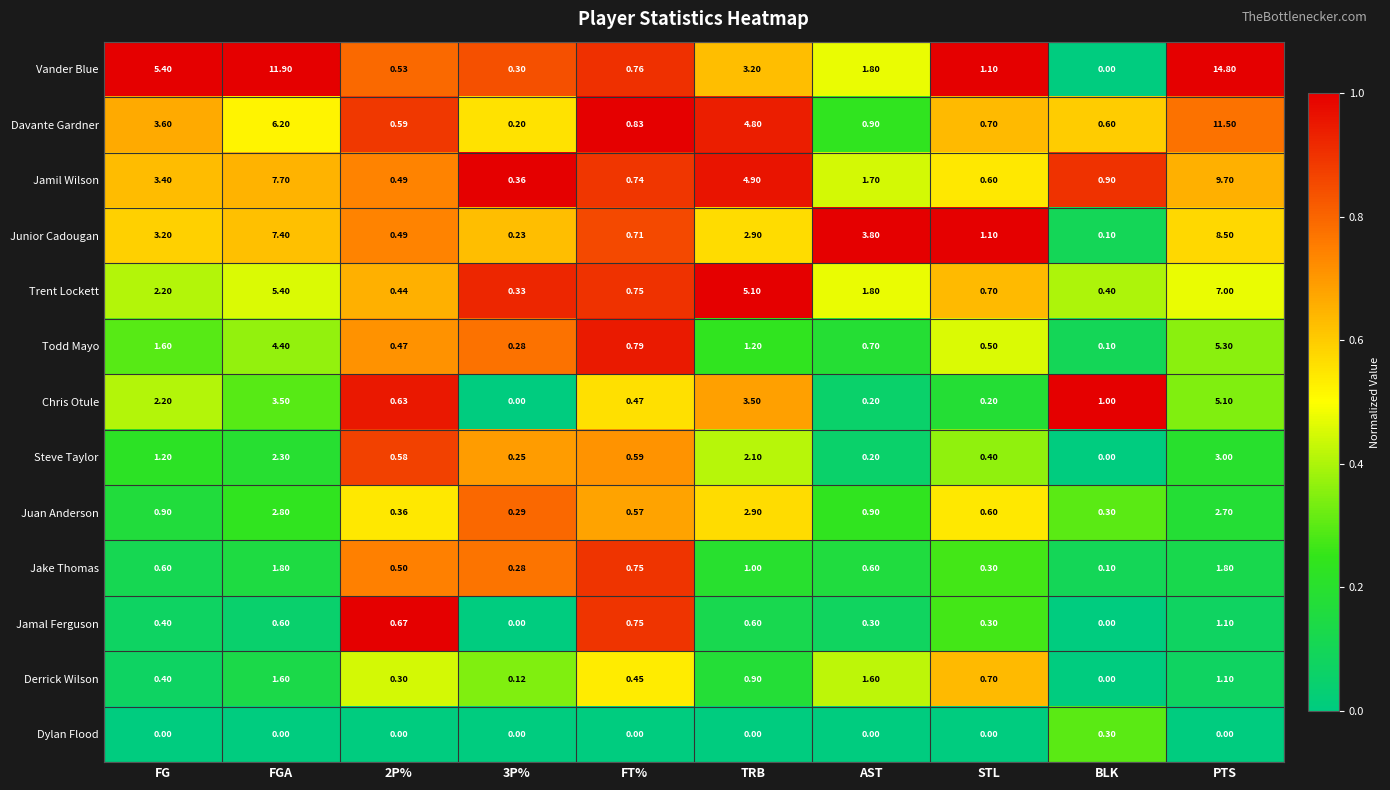

At which category does the chart reach its peak across all series?

PTS